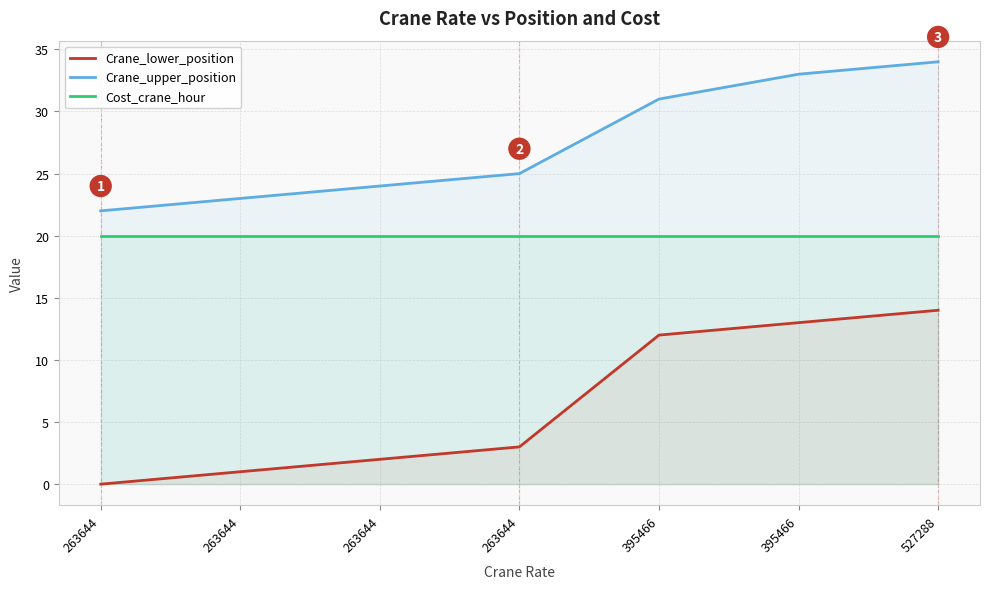

How many values in the Crane_lower_position series exceed 3?

3